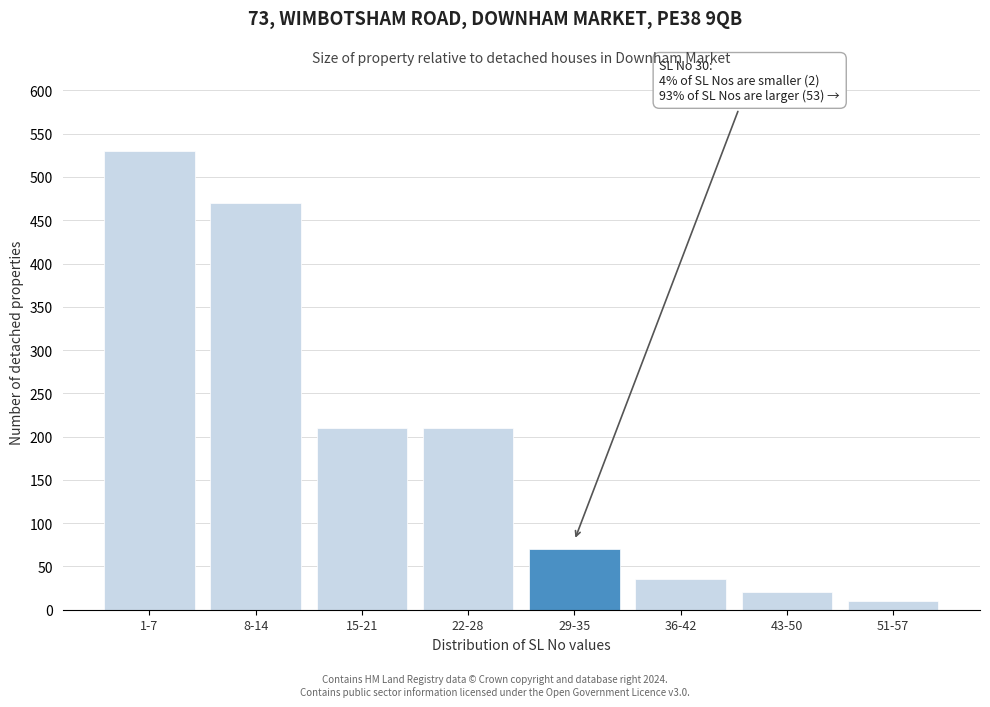

Reading left to right, extract all data points from this chart.

530	470	210	210	70	35	20	10